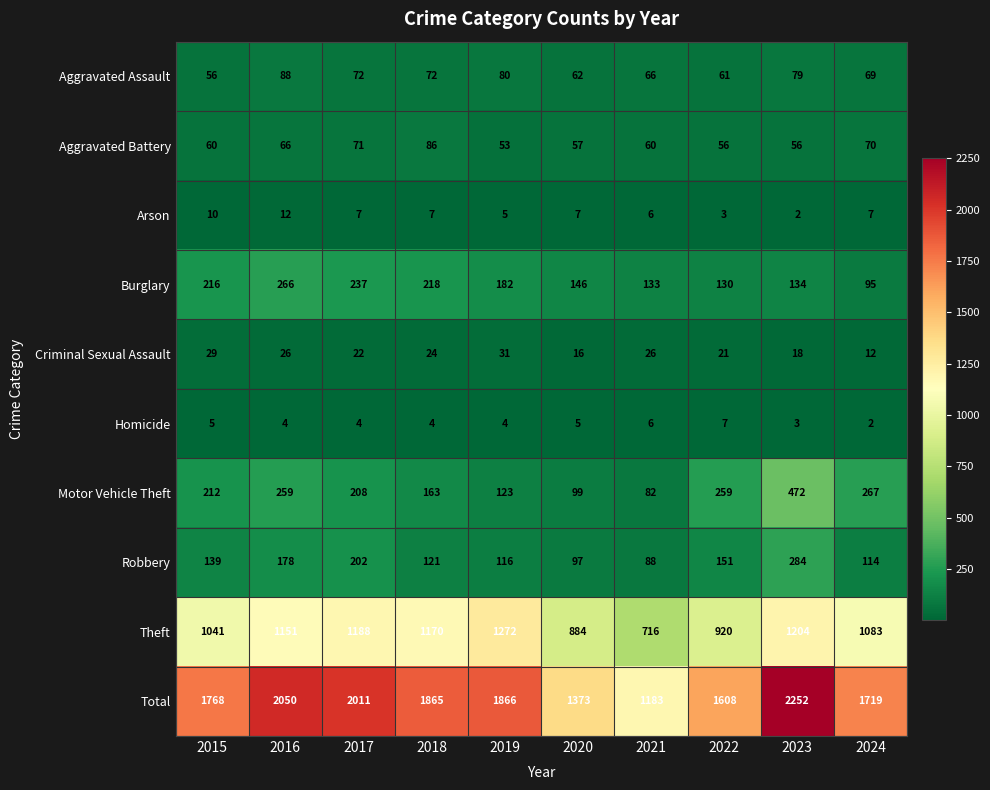

At which category is the sum across all series the highest?

2023